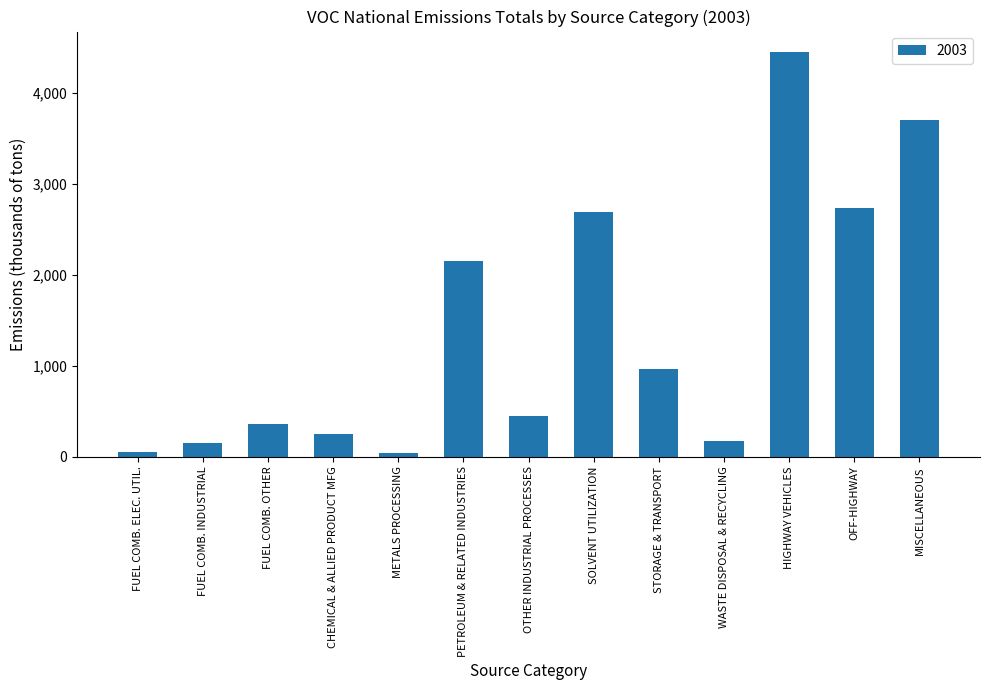

How many bars are there in total?

13